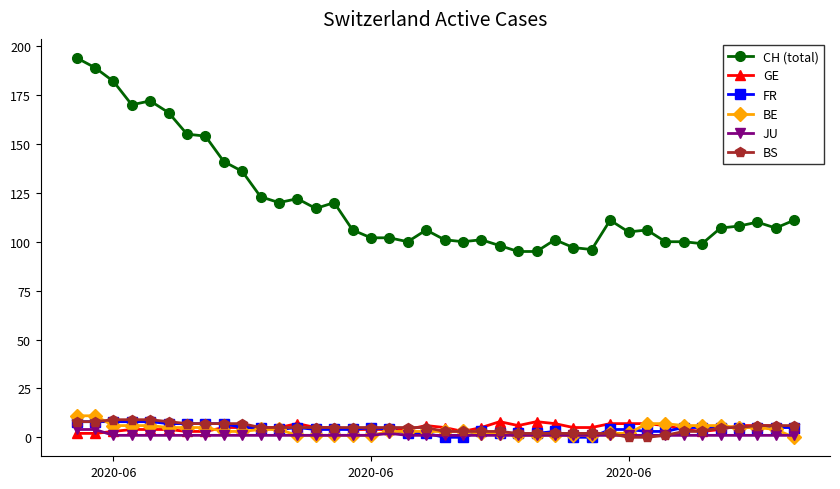

Which series has the largest total across all categories?

CH (total)